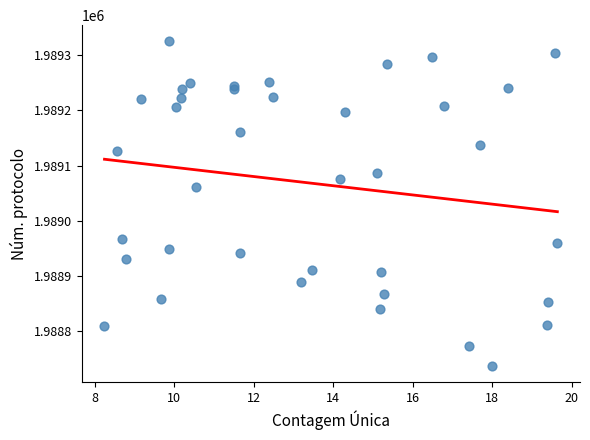

What Y value in the scatter plot is closest to 1989031?

1989061